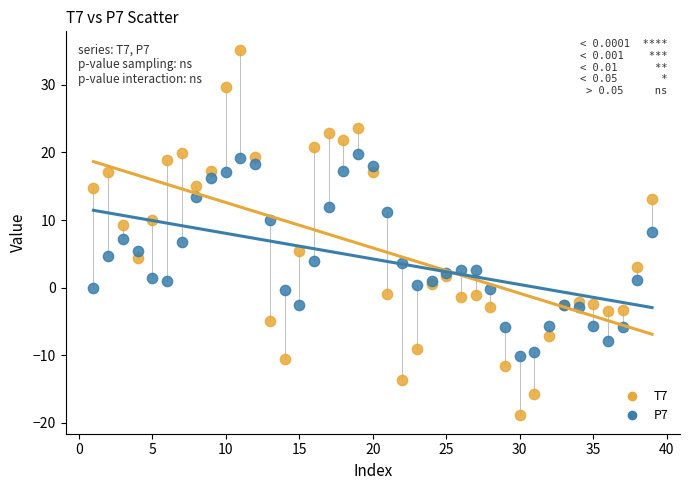

Which series contains the highest Y value?

T7